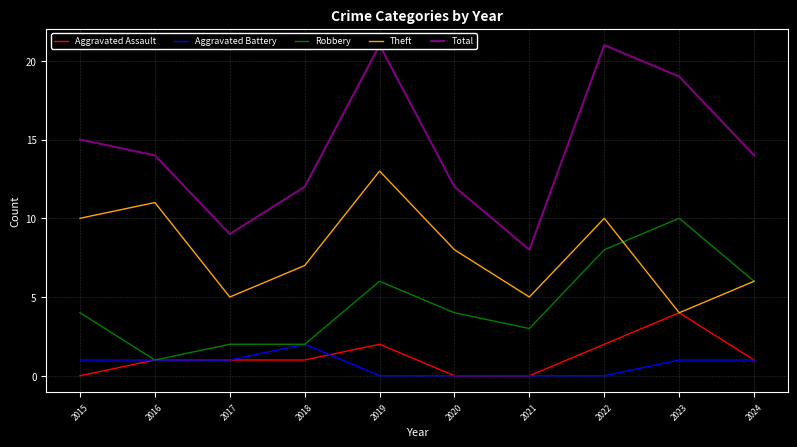

Reading right to left, list all the values displayed in this chart.

Aggravated Assault: 2024=1	2023=4	2022=2	2021=0	2020=0	2019=2	2018=1	2017=1	2016=1	2015=0
Aggravated Battery: 2024=1	2023=1	2022=0	2021=0	2020=0	2019=0	2018=2	2017=1	2016=1	2015=1
Robbery: 2024=6	2023=10	2022=8	2021=3	2020=4	2019=6	2018=2	2017=2	2016=1	2015=4
Theft: 2024=6	2023=4	2022=10	2021=5	2020=8	2019=13	2018=7	2017=5	2016=11	2015=10
Total: 2024=14	2023=19	2022=21	2021=8	2020=12	2019=21	2018=12	2017=9	2016=14	2015=15